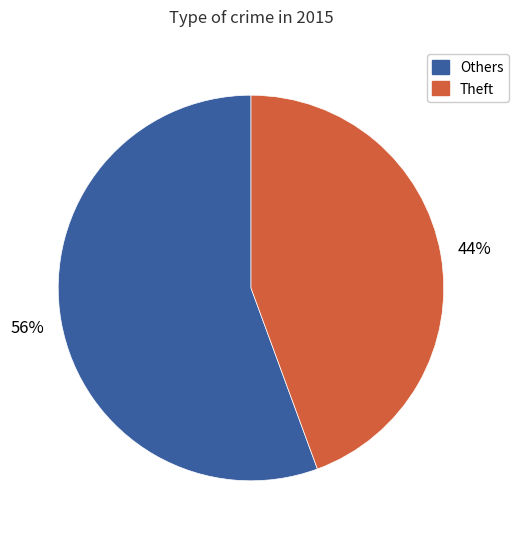

Is there any slice that represents more than half of the pie?

Yes